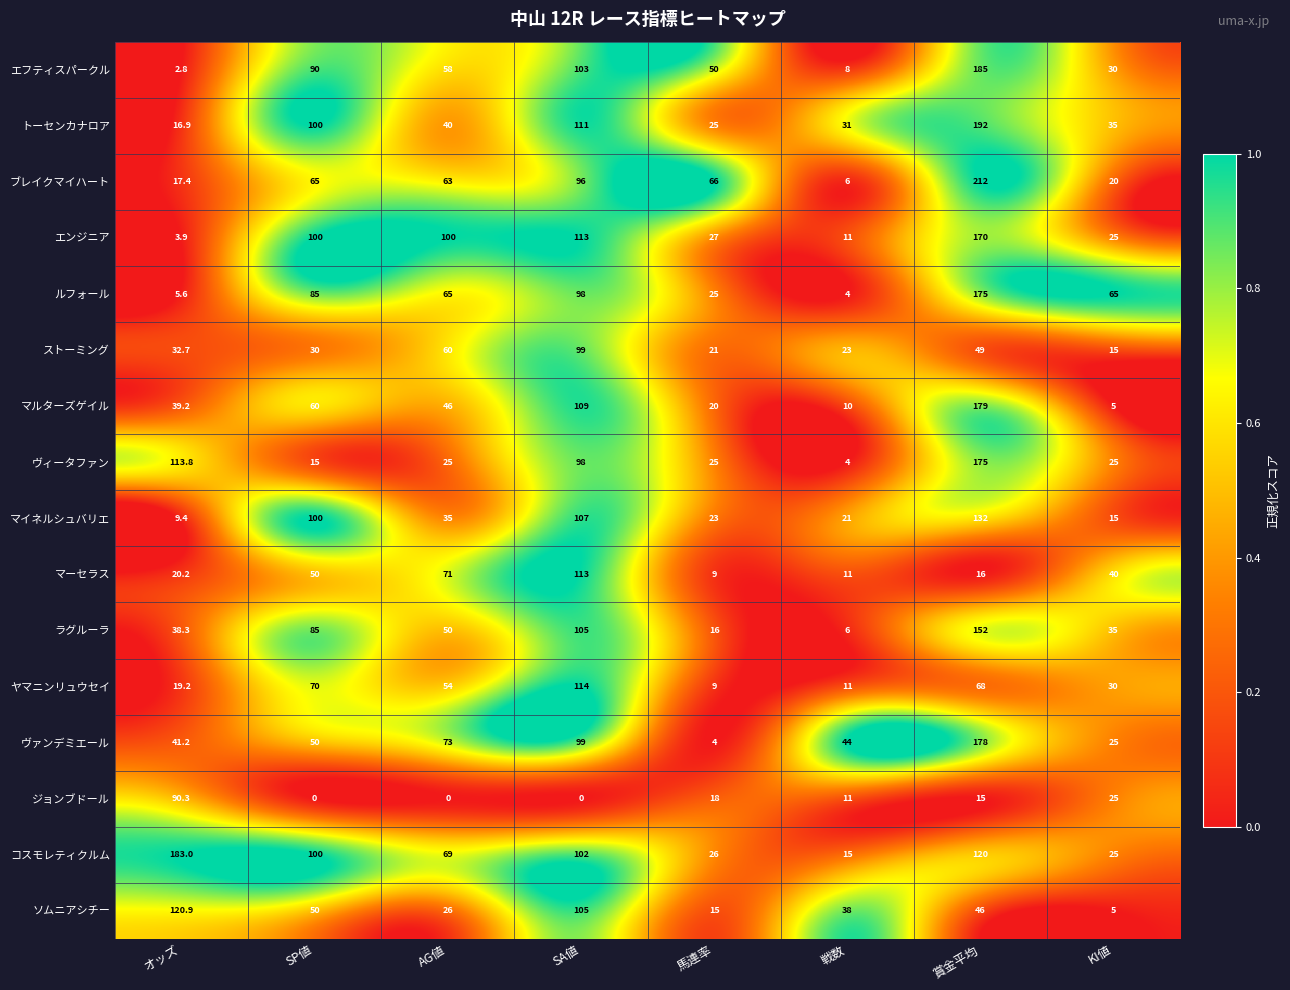

The value of エンジニア at SP値 is 100.0. True or false?

True